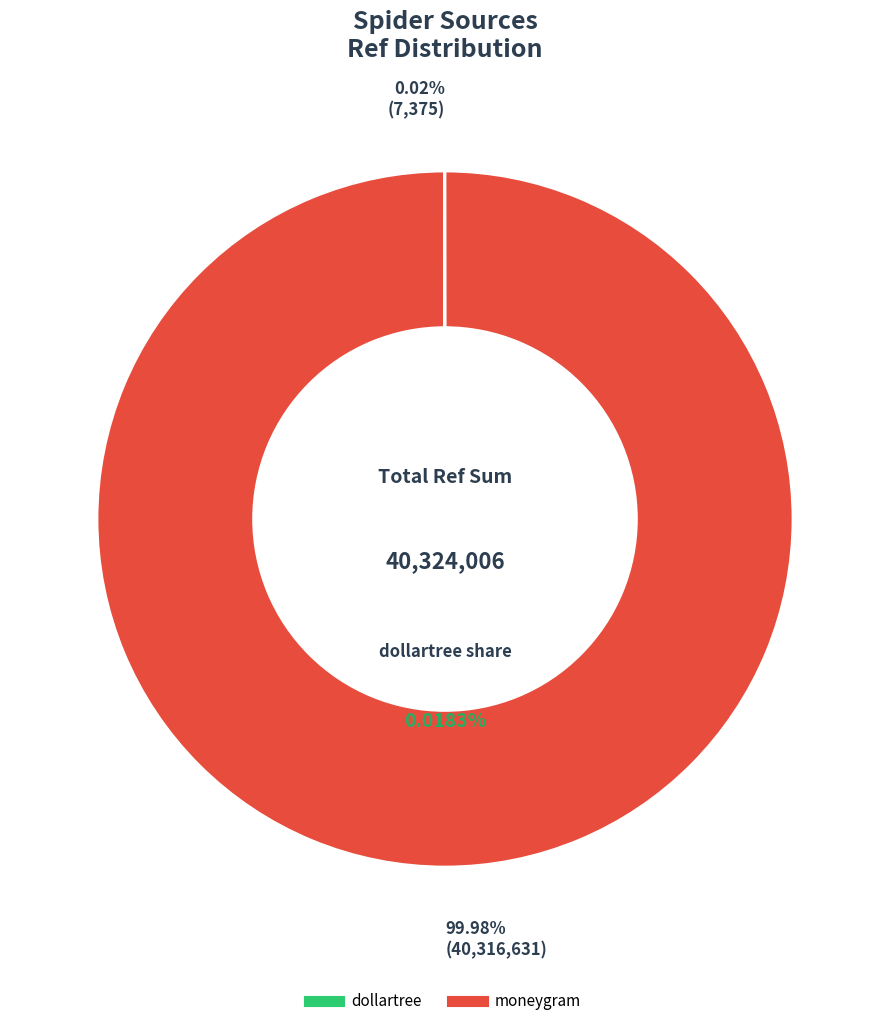

How many slices are in this pie chart?

2